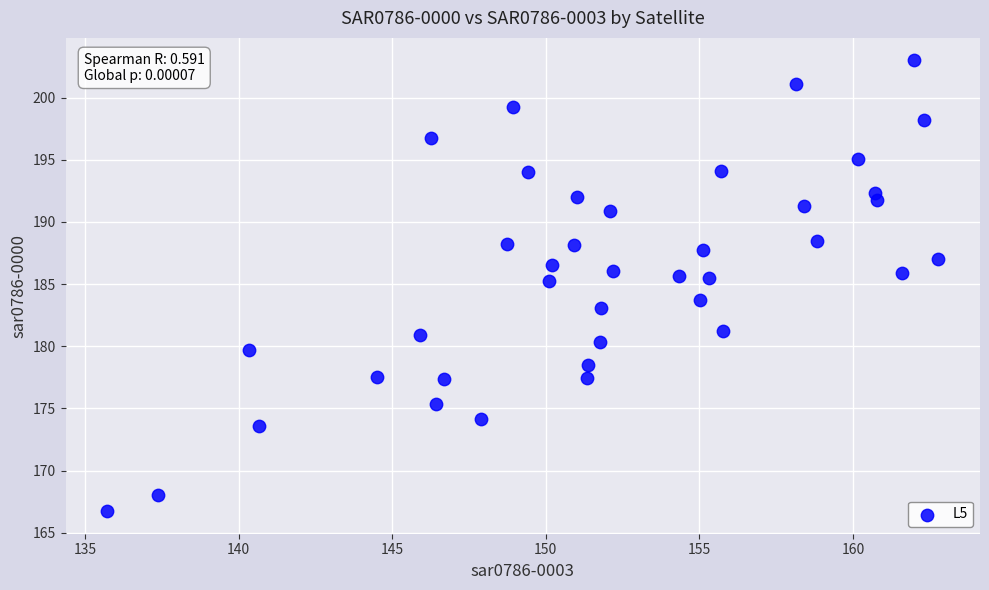

What is the range of Y values (max minus min)?

36.3